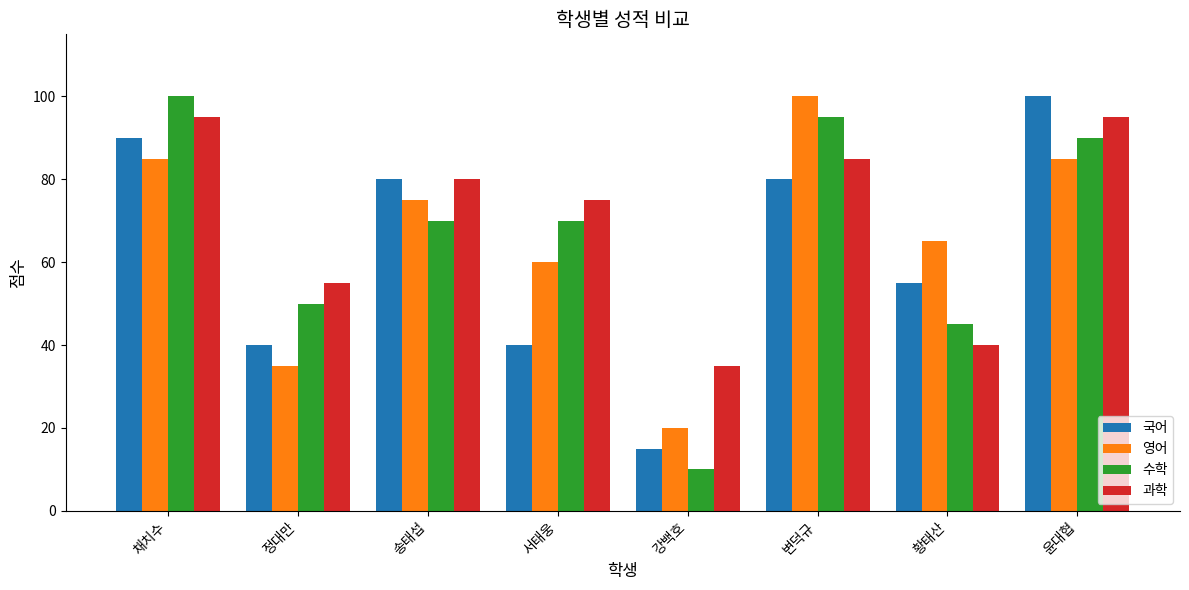

Reading left to right, transcribe all the data shown in this chart.

국어: 90	40	80	40	15	80	55	100
영어: 85	35	75	60	20	100	65	85
수학: 100	50	70	70	10	95	45	90
과학: 95	55	80	75	35	85	40	95